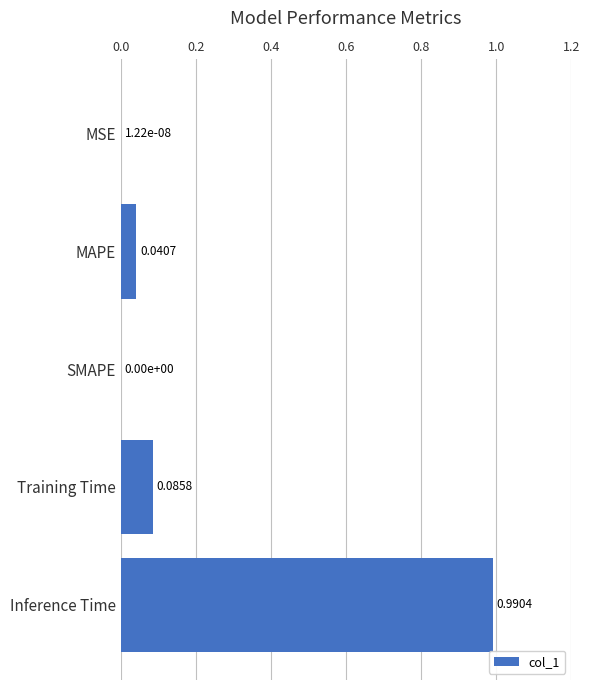

Between Inference Time and MAPE, which is larger?

Inference Time